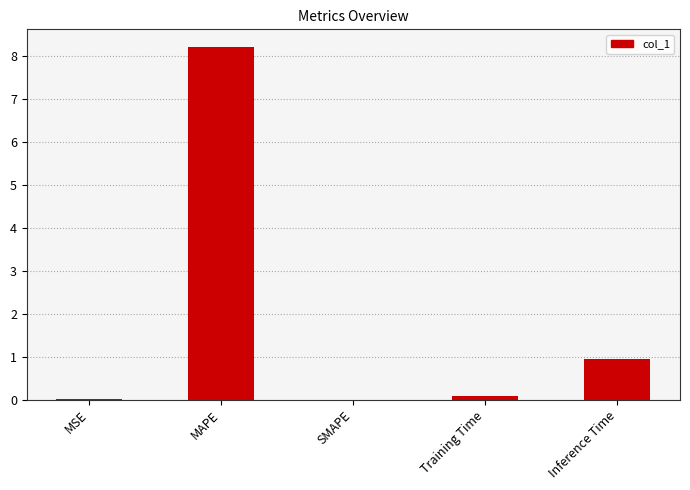

True or false: the data shows 0.0 at SMAPE.

True